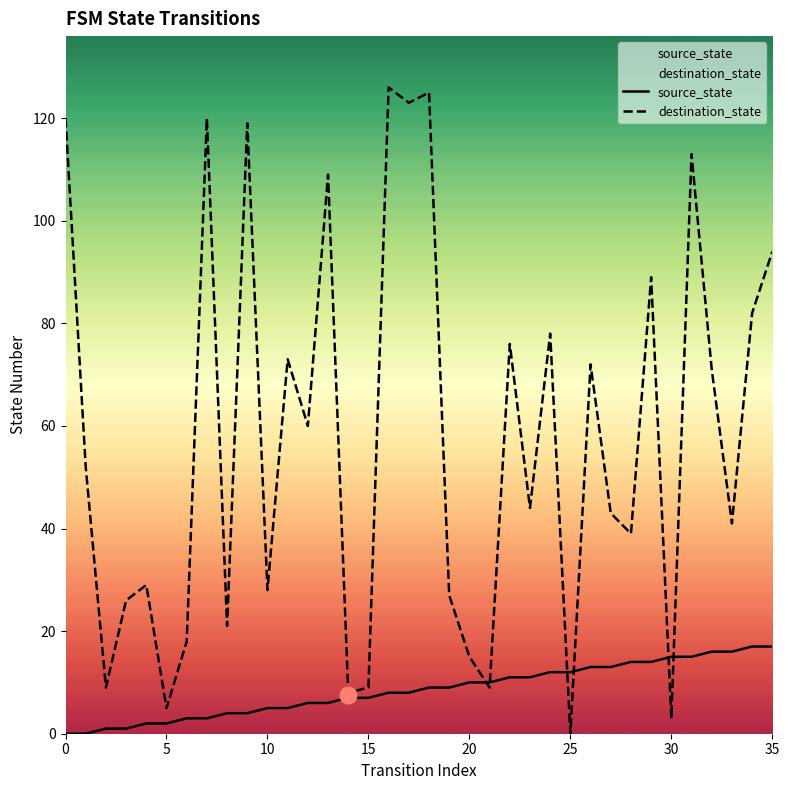

What is the approximate value of source_state at 27, to the nearest 10?

10